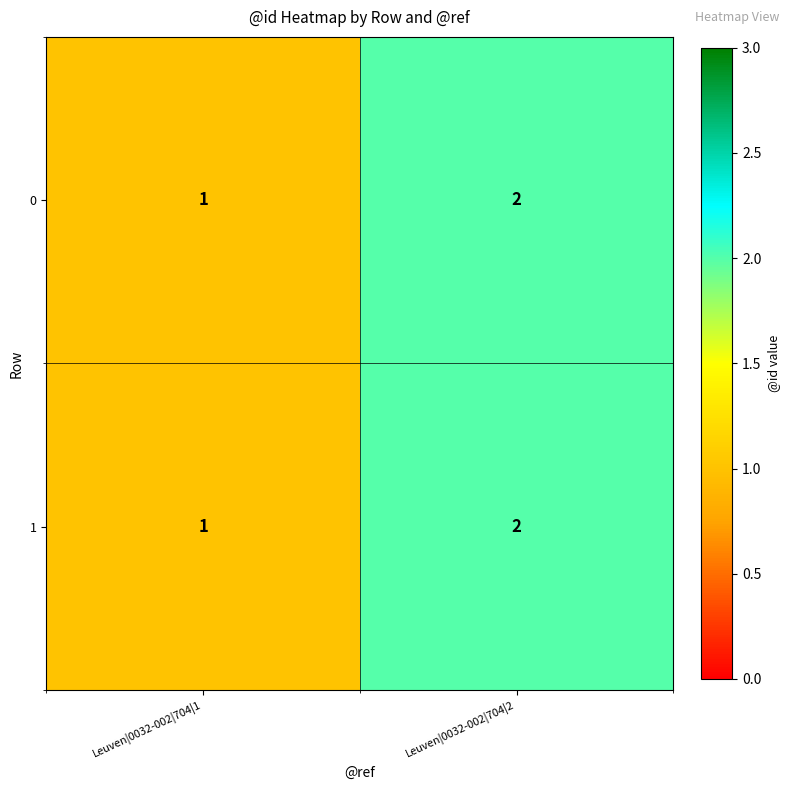

Reading left to right, transcribe all the data shown in this chart.

0: 1	2
1: 1	2